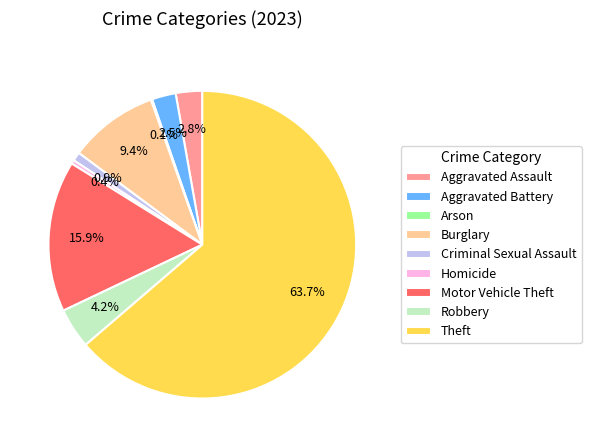

Combined, do Motor Vehicle Theft and Theft account for over 50%?

Yes